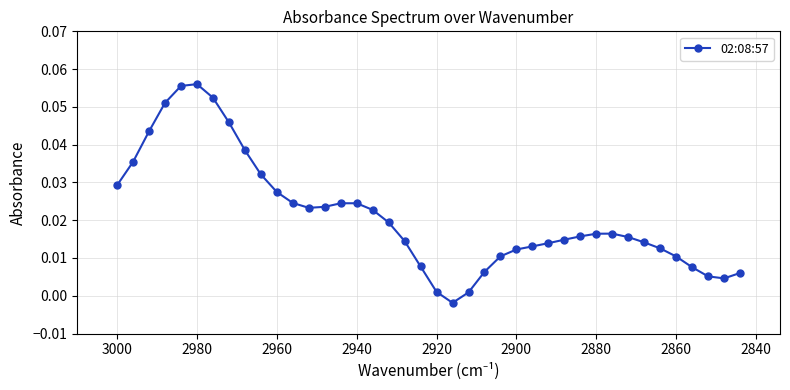

Reading right to left, transcribe all the data shown in this chart.

0.0	0.0	0.0	0.0	0.0	0.0	0.0	0.0	0.0	0.0	0.0	0.0	0.0	0.0	0.0	0.0	0.0	0.0	-0.0	0.0	0.0	0.0	0.0	0.0	0.0	0.0	0.0	0.0	0.0	0.0	0.0	0.0	0.0	0.1	0.1	0.1	0.1	0.0	0.0	0.0